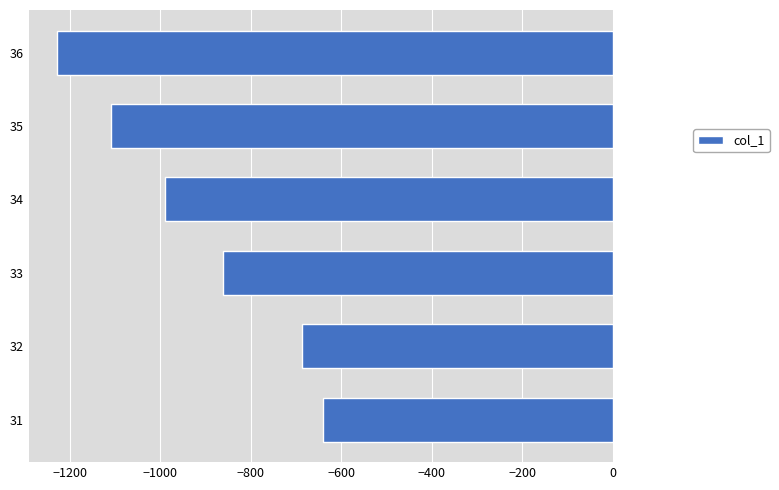

What is the minimum value shown in the chart?

-1228.9